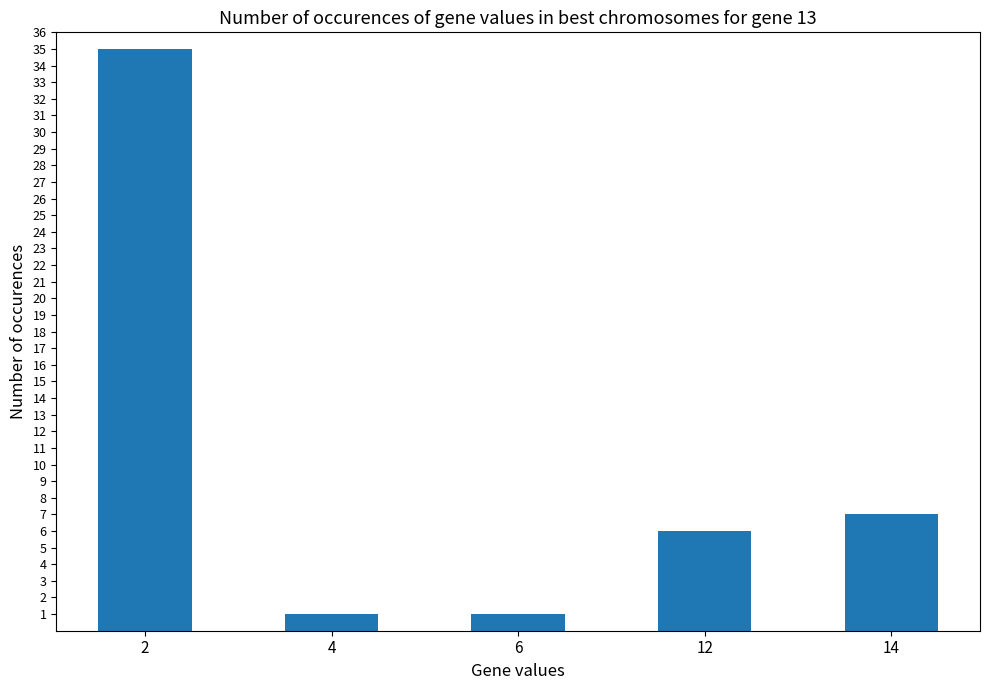

True or false: the data shows 7 at 14.

True